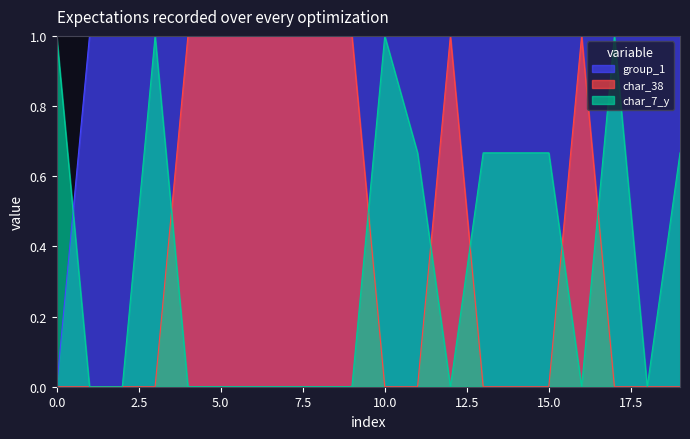

Which series has the largest range (max minus min)?

group_1